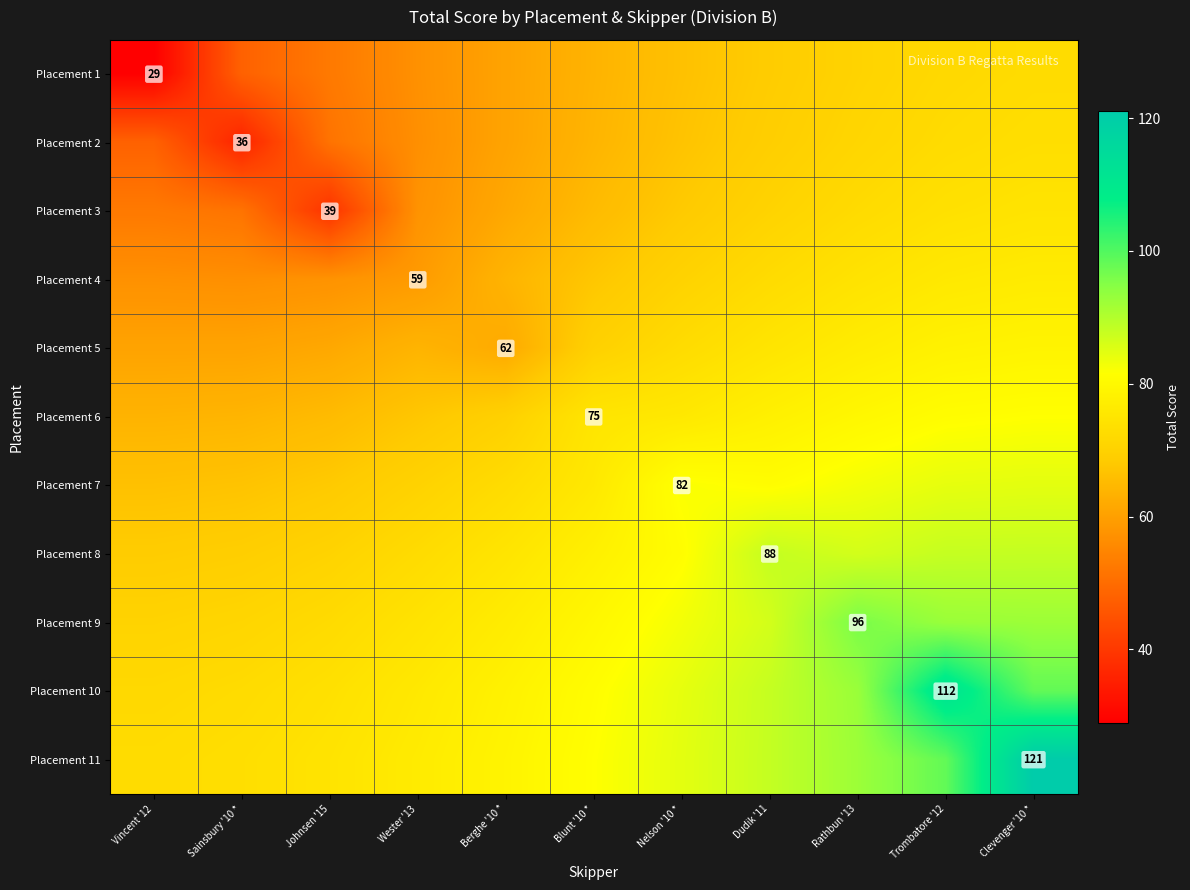

What is the total value across all series at Berghe '10 *?

759.9